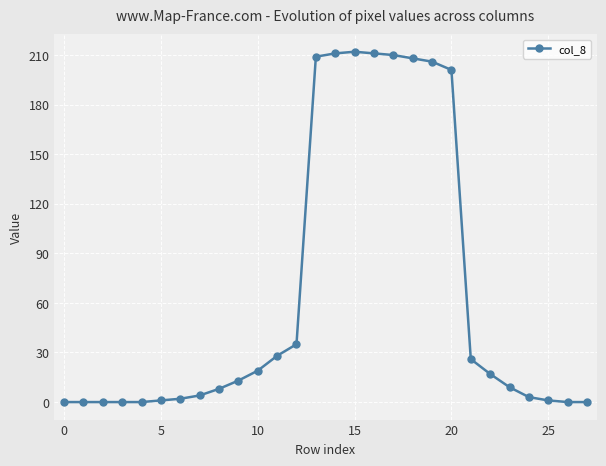

Reading left to right, list all the values displayed in this chart.

0	0	0	0	0	1	2	4	8	13	19	28	35	209	211	212	211	210	208	206	201	26	17	9	3	1	0	0